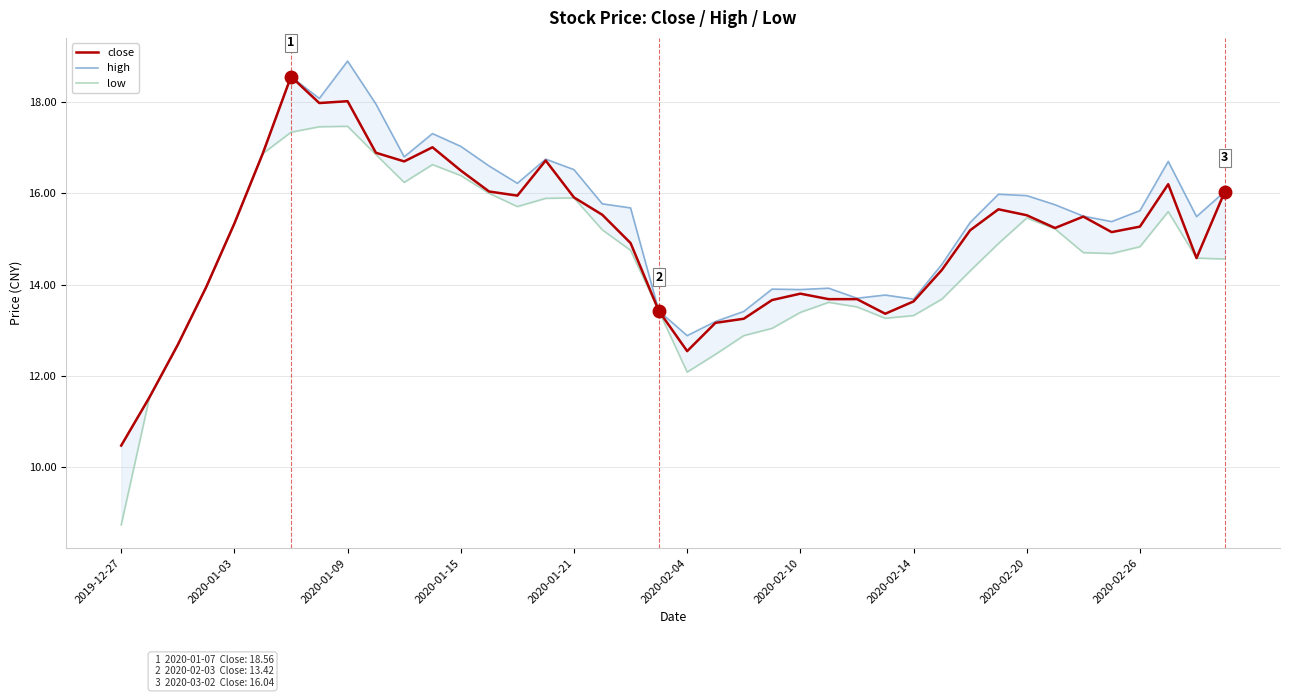

How many distinct data groups are displayed?

3